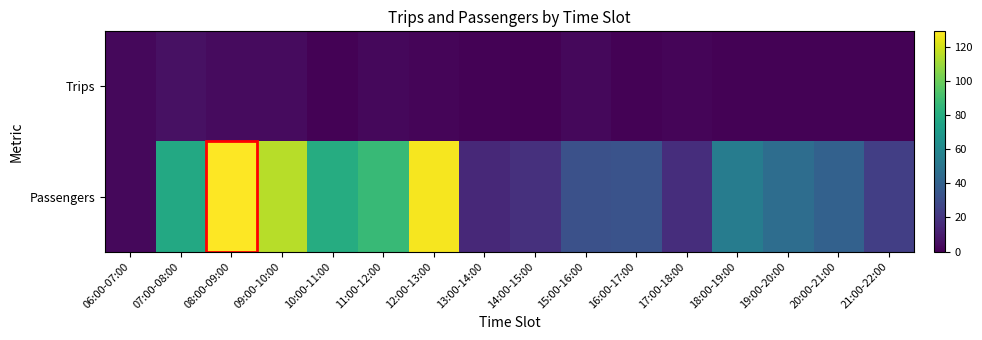

Reading left to right, extract all data points from this chart.

Trips: 06:00-07:00=3	07:00-08:00=6	08:00-09:00=4	09:00-10:00=4	10:00-11:00=1	11:00-12:00=3	12:00-13:00=2	13:00-14:00=1	14:00-15:00=0	15:00-16:00=3	16:00-17:00=1	17:00-18:00=2	18:00-19:00=1	19:00-20:00=1	20:00-21:00=1	21:00-22:00=1
Passengers: 06:00-07:00=3	07:00-08:00=78	08:00-09:00=129	09:00-10:00=115	10:00-11:00=80	11:00-12:00=87	12:00-13:00=127	13:00-14:00=15	14:00-15:00=18	15:00-16:00=32	16:00-17:00=33	17:00-18:00=17	18:00-19:00=54	19:00-20:00=46	20:00-21:00=40	21:00-22:00=24